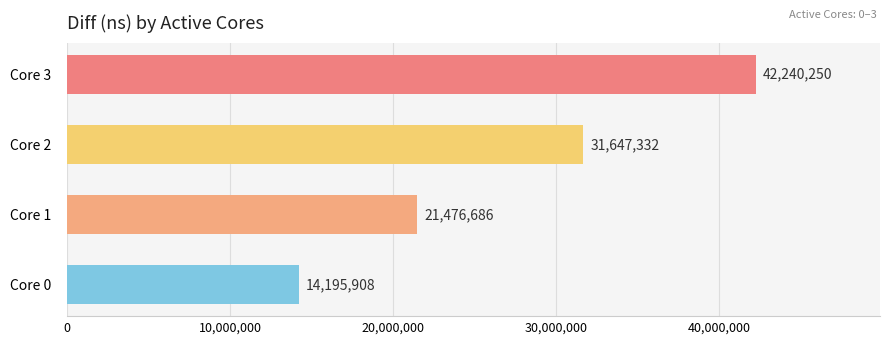

Which has a higher value, Core 2 or Core 0?

Core 2